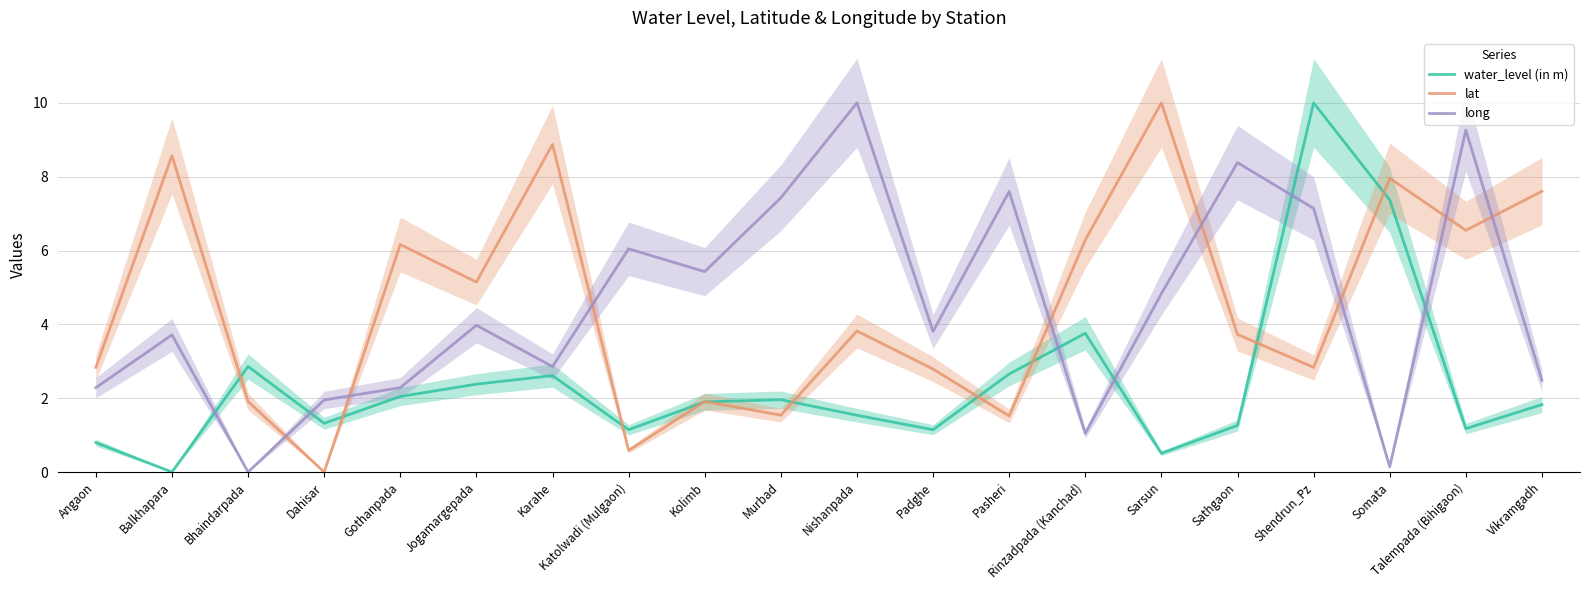

Between Murbad and Gothanpada, which is larger?

Gothanpada